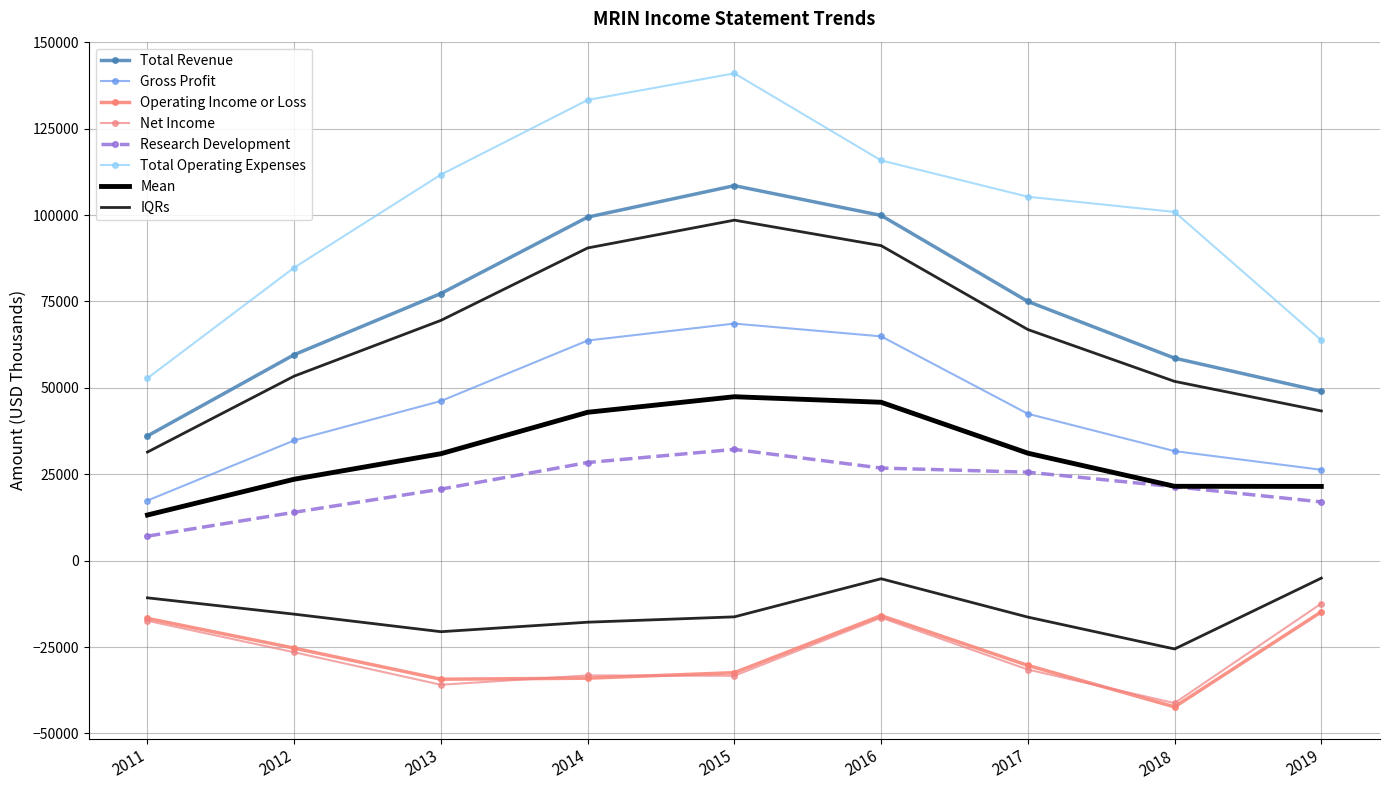

What is the smallest value displayed?

-42300